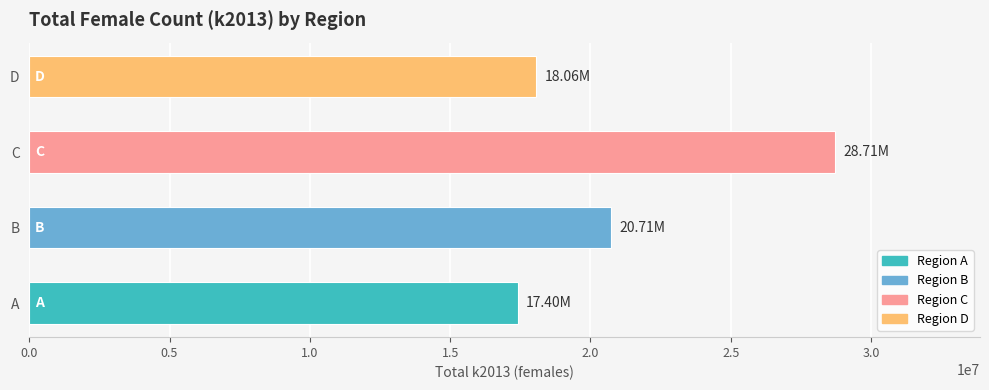

At which label is the value closest to 23055944?

B